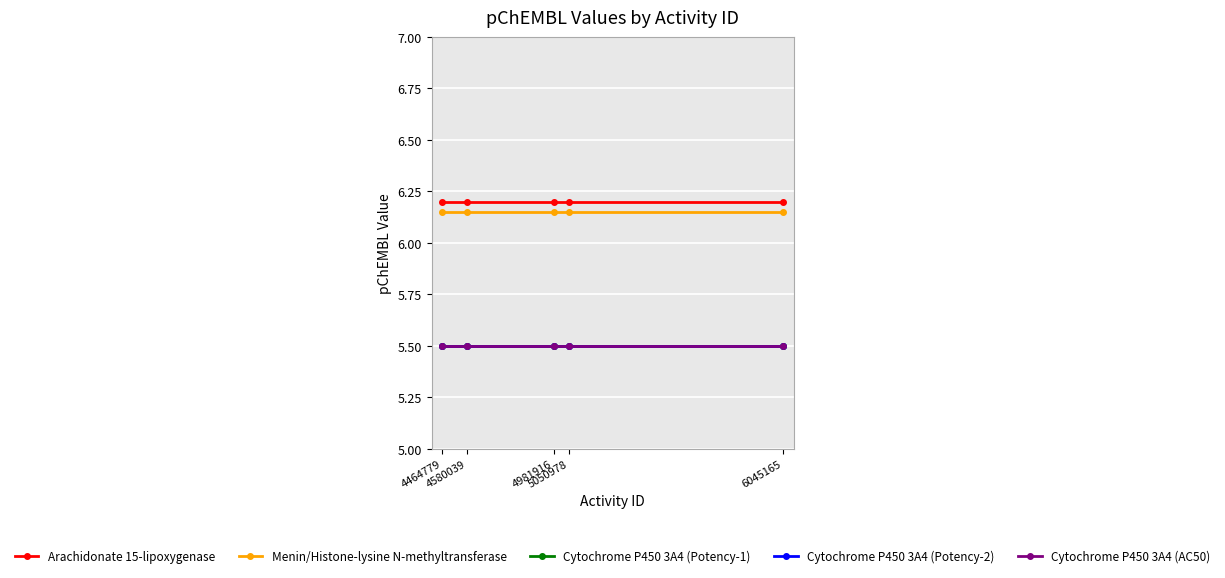

Does the chart have visible grid lines?

Yes